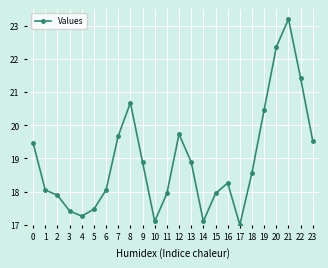

Is this an area chart (filled region under the line)?

No